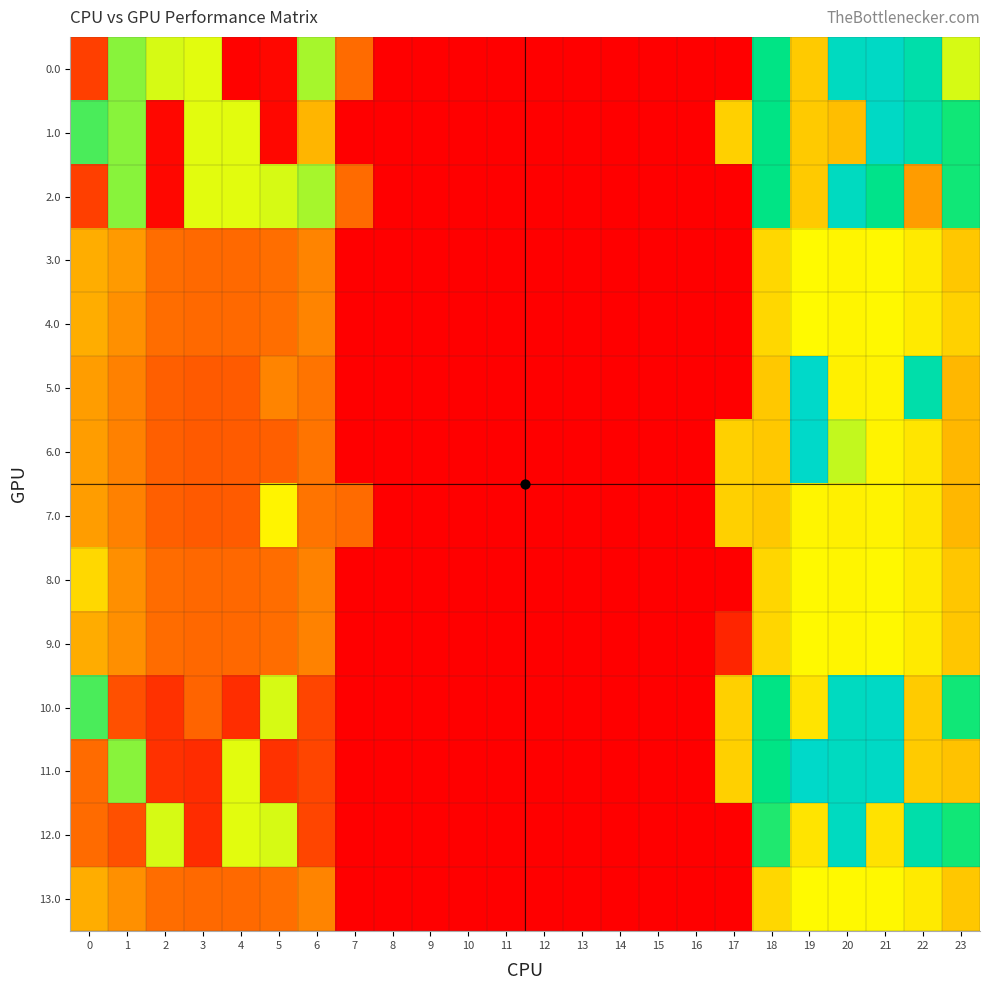

Reading left to right, transcribe all the data shown in this chart.

0.0: 0=82.0	1=449.5	2=410.3	3=404.4	4=4.9	5=10.8	6=435.0	7=136.4	8=0.0	9=0.0	10=0.0	11=0.0	12=0.0	13=0.0	14=0.0	15=0.0	16=0.0	17=0.0	18=529.6	19=244.5	20=629.9	21=638.4	22=592.3	23=410.1
1.0: 0=482.0	1=449.5	2=10.3	3=404.4	4=404.9	5=10.8	6=220.0	7=0.0	8=0.0	9=0.0	10=0.0	11=0.0	12=0.0	13=0.0	14=0.0	15=0.0	16=0.0	17=250.3	18=529.6	19=244.5	20=229.9	21=638.4	22=592.3	23=511.3
2.0: 0=82.0	1=449.5	2=10.3	3=404.4	4=404.9	5=410.8	6=435.0	7=136.4	8=0.0	9=0.0	10=0.0	11=0.0	12=0.0	13=0.0	14=0.0	15=0.0	16=0.0	17=0.0	18=529.6	19=244.5	20=629.9	21=537.2	22=192.3	23=511.3
3.0: 0=211.0	1=189.5	2=139.3	3=133.4	4=133.9	5=139.8	6=164.0	7=0.0	8=0.0	9=0.0	10=0.0	11=0.0	12=0.0	13=0.0	14=0.0	15=0.0	16=0.0	17=0.0	18=258.6	19=373.5	20=358.9	21=367.4	22=321.3	23=240.3
4.0: 0=211.0	1=178.5	2=139.3	3=133.4	4=133.9	5=139.8	6=164.0	7=0.0	8=0.0	9=0.0	10=0.0	11=0.0	12=0.0	13=0.0	14=0.0	15=0.0	16=0.0	17=0.0	18=258.6	19=373.5	20=358.9	21=367.4	22=321.3	23=251.4
5.0: 0=194.0	1=161.5	2=122.3	3=116.4	4=116.9	5=164.1	6=147.0	7=0.0	8=0.0	9=0.0	10=0.0	11=0.0	12=0.0	13=0.0	14=0.0	15=0.0	16=0.0	17=0.0	18=241.6	19=644.5	20=341.9	21=350.4	22=592.3	23=223.3
6.0: 0=194.0	1=161.5	2=122.3	3=116.4	4=116.9	5=122.8	6=147.0	7=0.0	8=0.0	9=0.0	10=0.0	11=0.0	12=0.0	13=0.0	14=0.0	15=0.0	16=0.0	17=250.3	18=241.6	19=644.5	20=420.8	21=350.4	22=304.3	23=223.3
7.0: 0=194.0	1=161.5	2=122.3	3=116.4	4=116.9	5=353.4	6=147.0	7=136.4	8=0.0	9=0.0	10=0.0	11=0.0	12=0.0	13=0.0	14=0.0	15=0.0	16=0.0	17=250.3	18=241.6	19=356.5	20=341.9	21=350.4	22=304.3	23=223.3
8.0: 0=259.1	1=177.5	2=138.3	3=132.4	4=132.9	5=138.8	6=163.0	7=0.0	8=0.0	9=0.0	10=0.0	11=0.0	12=0.0	13=0.0	14=0.0	15=0.0	16=0.0	17=0.0	18=257.6	19=372.5	20=357.9	21=366.4	22=320.3	23=239.3
9.0: 0=210.0	1=177.5	2=138.3	3=132.4	4=132.9	5=138.8	6=163.0	7=0.0	8=0.0	9=0.0	10=0.0	11=0.0	12=0.0	13=0.0	14=0.0	15=0.0	16=0.0	17=49.1	18=257.6	19=372.5	20=357.9	21=366.4	22=320.3	23=239.3
10.0: 0=482.0	1=103.5	2=64.3	3=128.4	4=58.9	5=410.8	6=89.0	7=0.0	8=0.0	9=0.0	10=0.0	11=0.0	12=0.0	13=0.0	14=0.0	15=0.0	16=0.0	17=250.3	18=529.6	19=298.5	20=629.9	21=638.4	22=246.3	23=511.3
11.0: 0=136.0	1=449.5	2=64.3	3=58.4	4=404.9	5=64.8	6=89.0	7=0.0	8=0.0	9=0.0	10=0.0	11=0.0	12=0.0	13=0.0	14=0.0	15=0.0	16=0.0	17=250.3	18=529.6	19=644.5	20=629.9	21=638.4	22=246.3	23=235.4
12.0: 0=136.0	1=103.5	2=410.3	3=58.4	4=404.9	5=410.8	6=89.0	7=0.0	8=0.0	9=0.0	10=0.0	11=0.0	12=0.0	13=0.0	14=0.0	15=0.0	16=0.0	17=0.0	18=504.0	19=298.5	20=629.9	21=292.4	22=592.3	23=511.3
13.0: 0=211.0	1=178.5	2=139.3	3=133.4	4=133.9	5=139.8	6=164.0	7=0.0	8=0.0	9=0.0	10=0.0	11=0.0	12=0.0	13=0.0	14=0.0	15=0.0	16=0.0	17=0.0	18=258.6	19=373.5	20=369.9	21=367.4	22=321.3	23=240.3